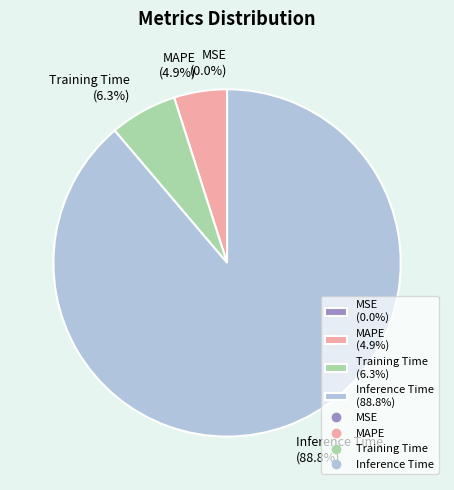

Does any single category account for the majority?

Yes